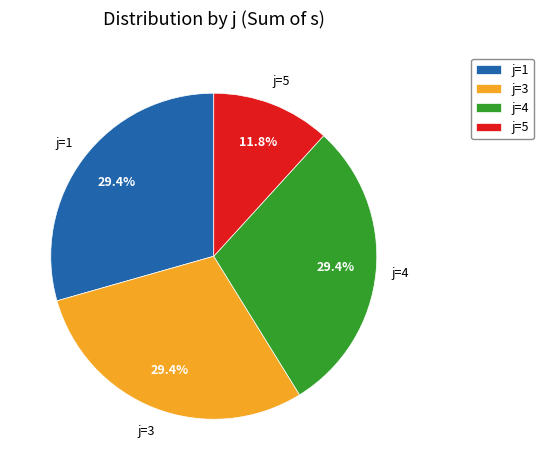

True or false: j=1 accounts for 35% of the total.

False